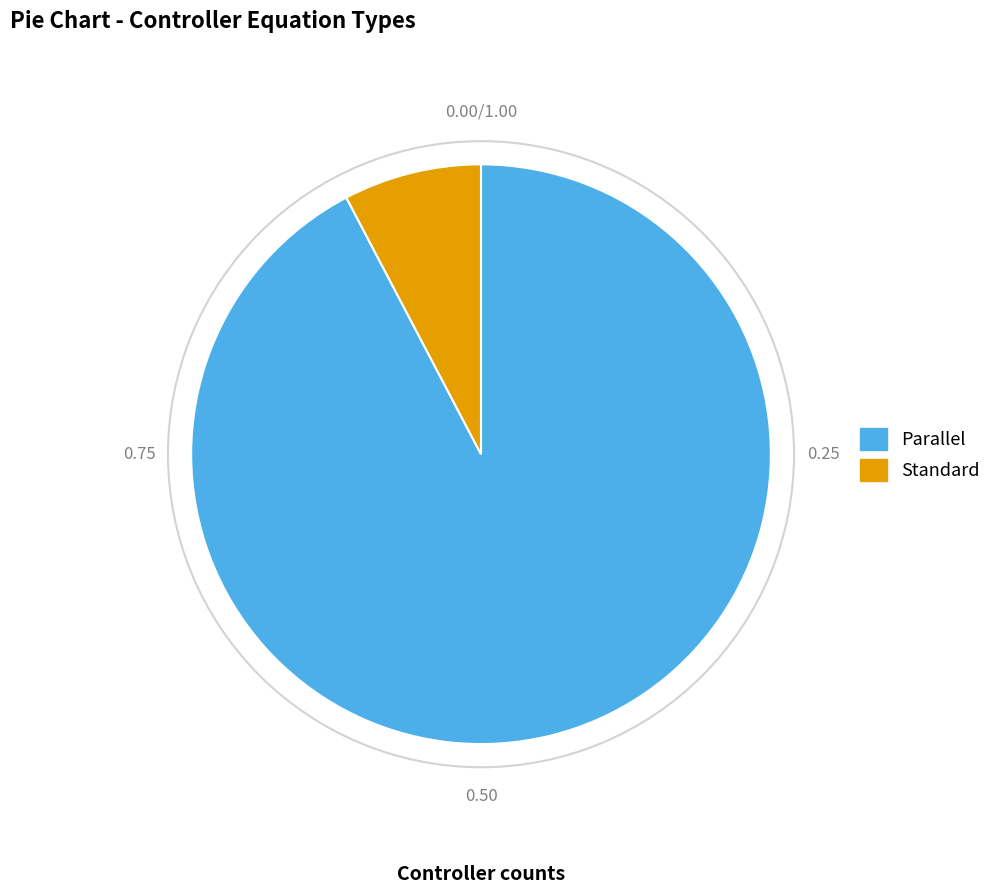

Between Parallel and Standard, which is larger?

Parallel